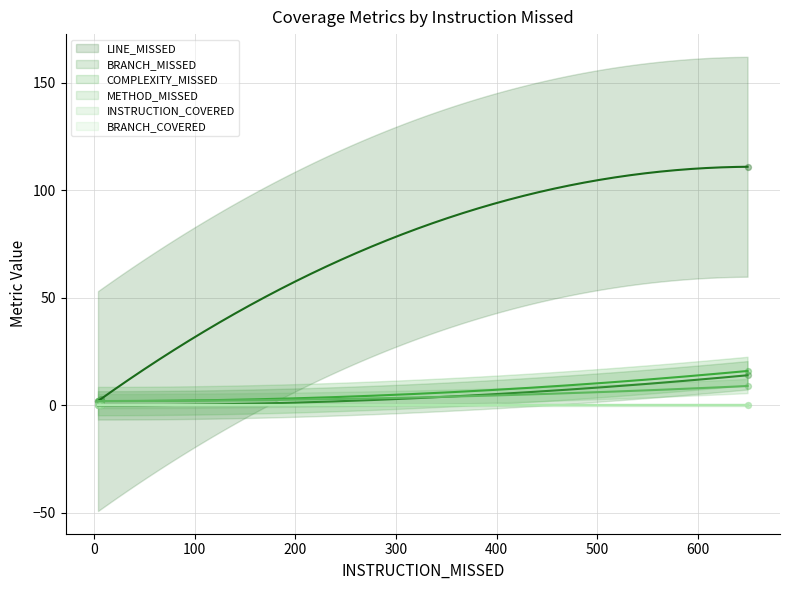

What is the total value across all series at 7?

7